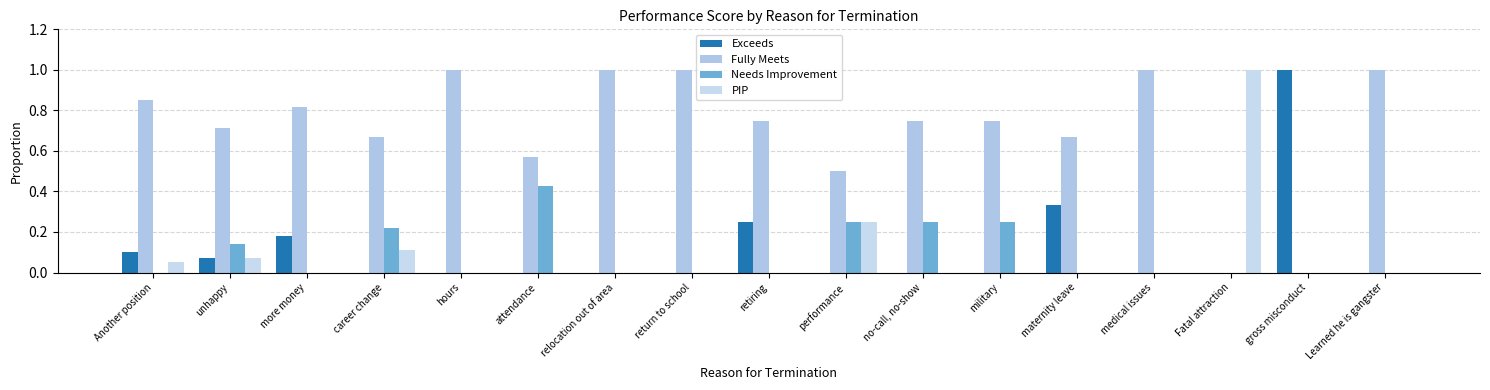

Reading right to left, extract all data points from this chart.

Exceeds: 0.0	1.0	0.0	0.0	0.3	0.0	0.0	0.0	0.2	0.0	0.0	0.0	0.0	0.0	0.2	0.1	0.1
Fully Meets: 1.0	0.0	0.0	1.0	0.7	0.8	0.8	0.5	0.8	1.0	1.0	0.6	1.0	0.7	0.8	0.7	0.8
Needs Improvement: 0.0	0.0	0.0	0.0	0.0	0.2	0.2	0.2	0.0	0.0	0.0	0.4	0.0	0.2	0.0	0.1	0.0
PIP: 0.0	0.0	1.0	0.0	0.0	0.0	0.0	0.2	0.0	0.0	0.0	0.0	0.0	0.1	0.0	0.1	0.1